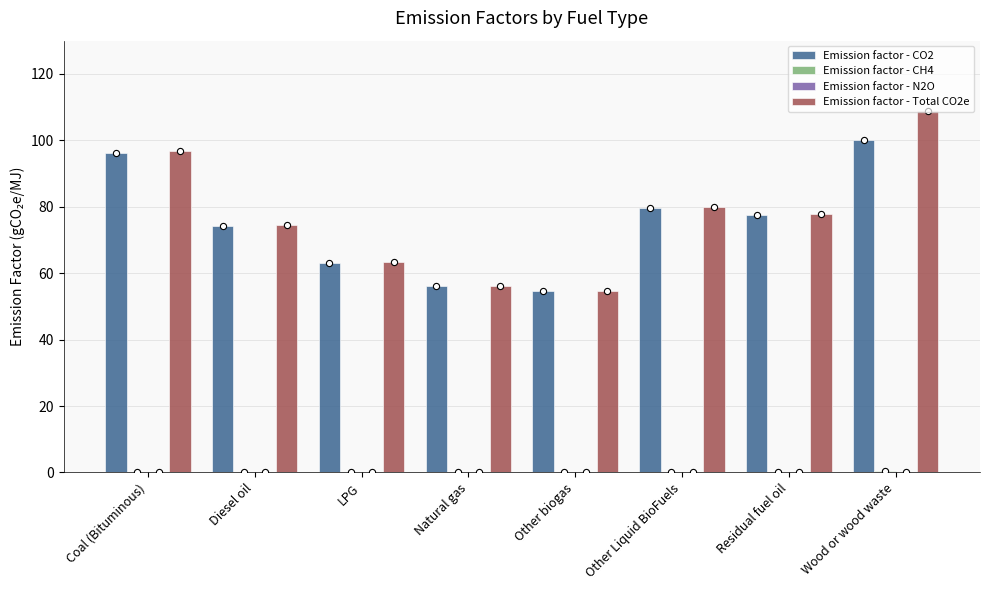

Which series reaches the maximum Y coordinate?

Emission factor - Total CO2e